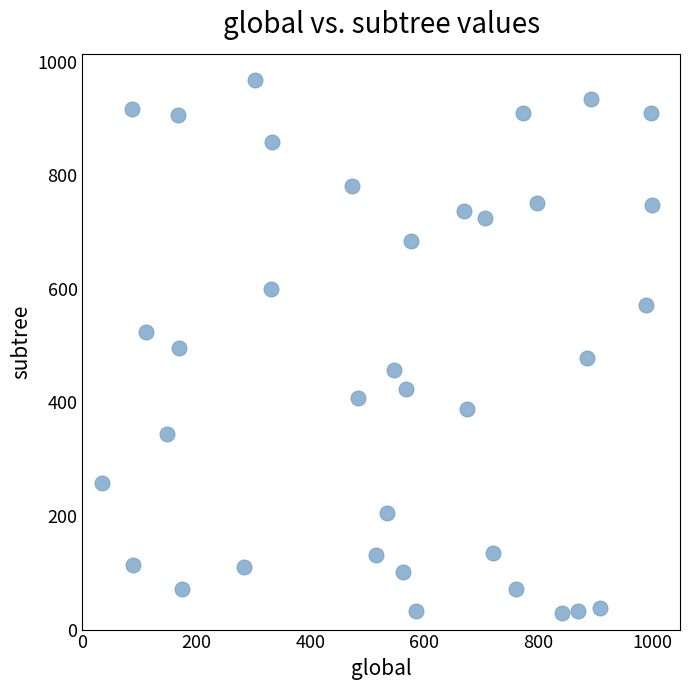

What is the range of Y values (max minus min)?

938